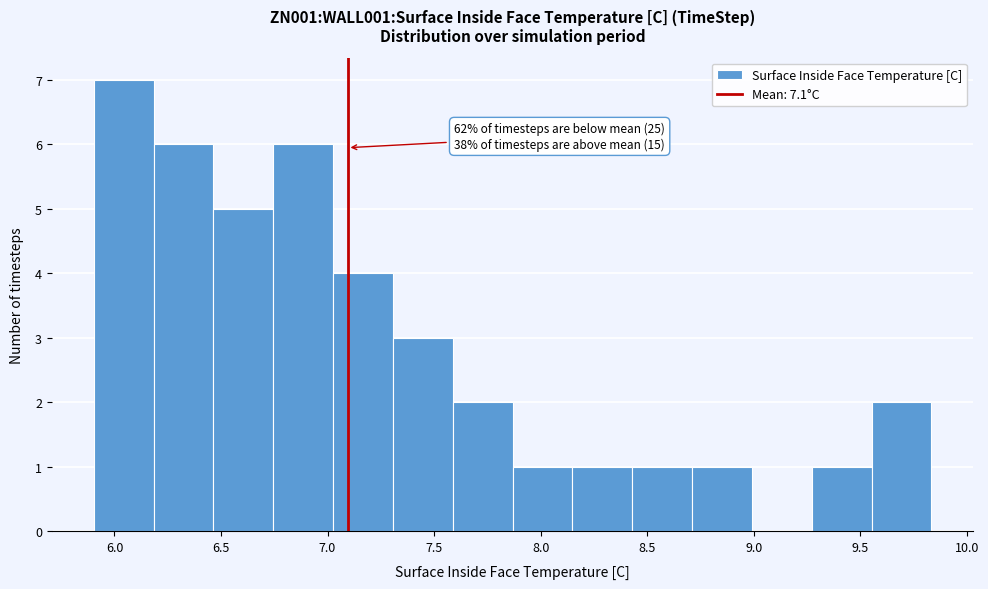

Over which range of the x-axis is the bar tallest?

5.90 to 6.20